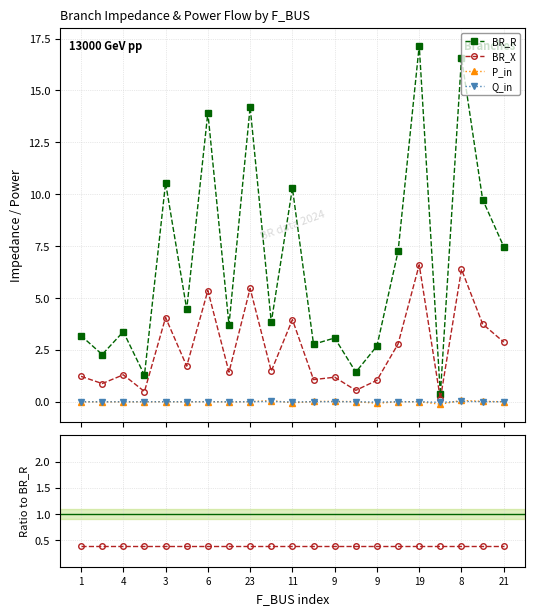

What is the smallest value displayed?

-0.1